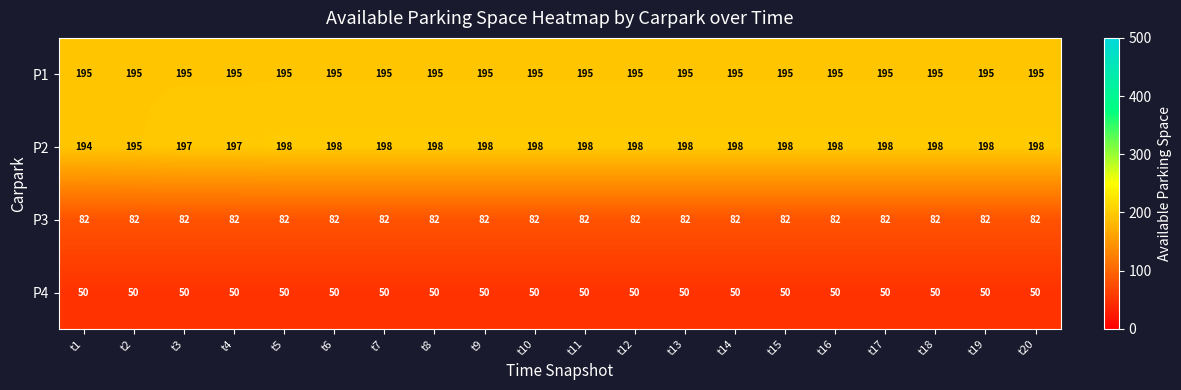

What is the smallest value displayed?

50